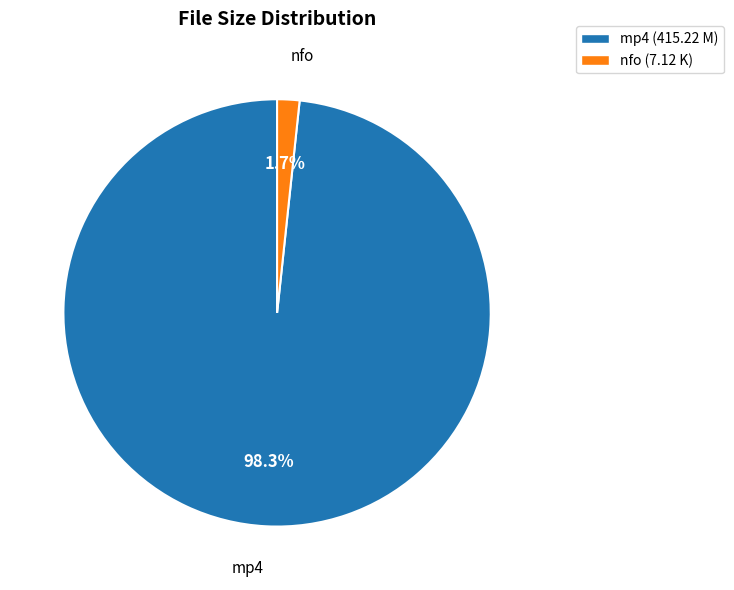

Which category has the smallest portion of the pie?

nfo (7.12 K)